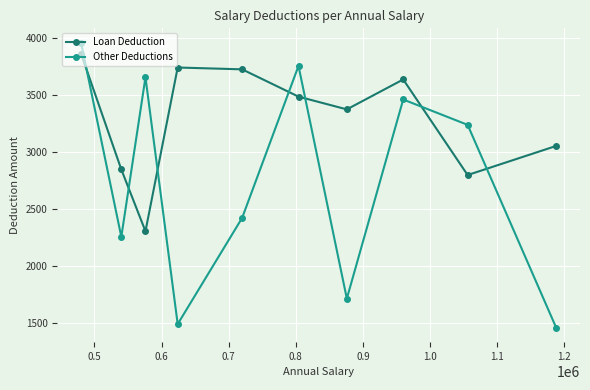

Reading left to right, transcribe all the data shown in this chart.

Loan Deduction: 3867	2849	2306	3745	3729	3489	3377	3640	2800	3056
Other Deductions: 3964	2257	3659	1490	2423	3759	1714	3464	3241	1457